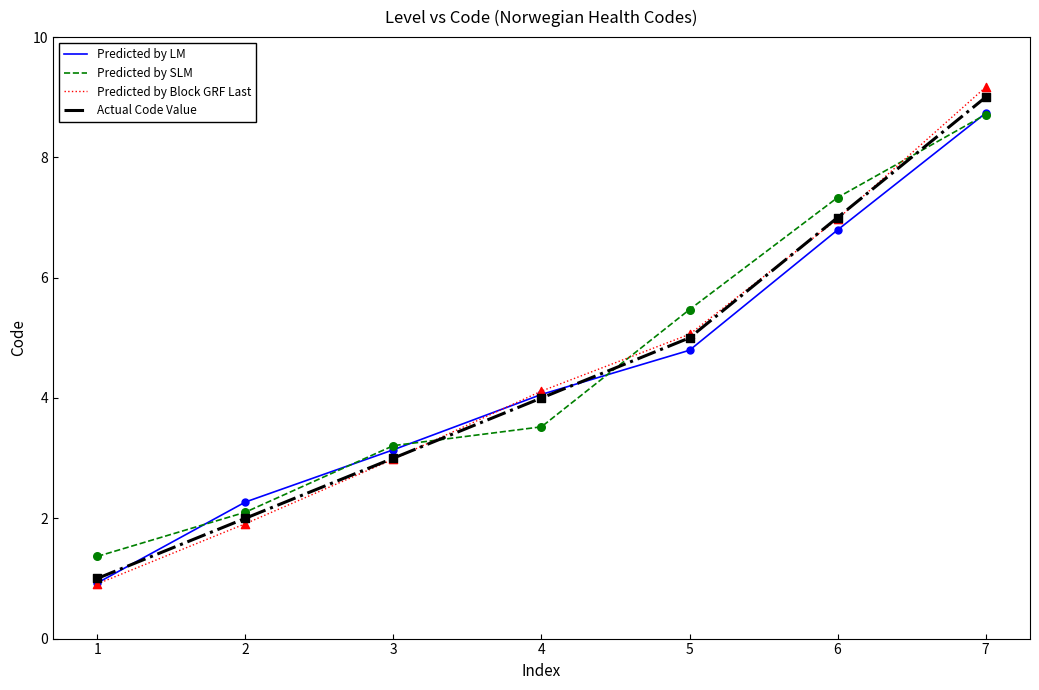

Which series has the largest total across all categories?

Predicted by SLM